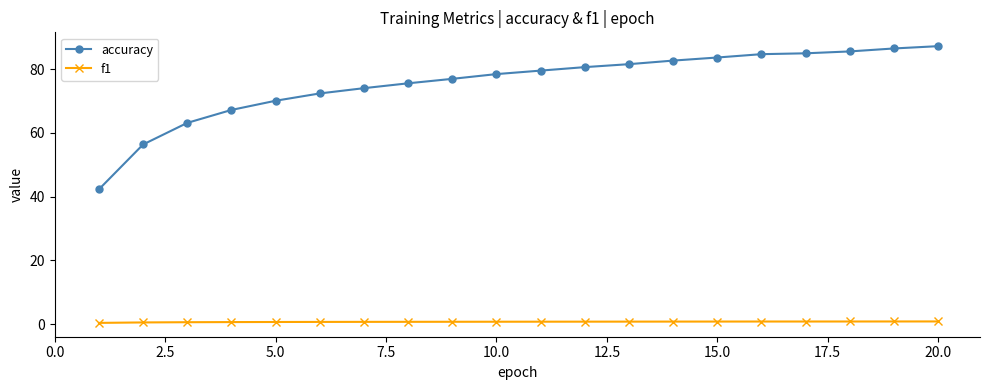

What are all the series names shown in the legend?

accuracy, f1